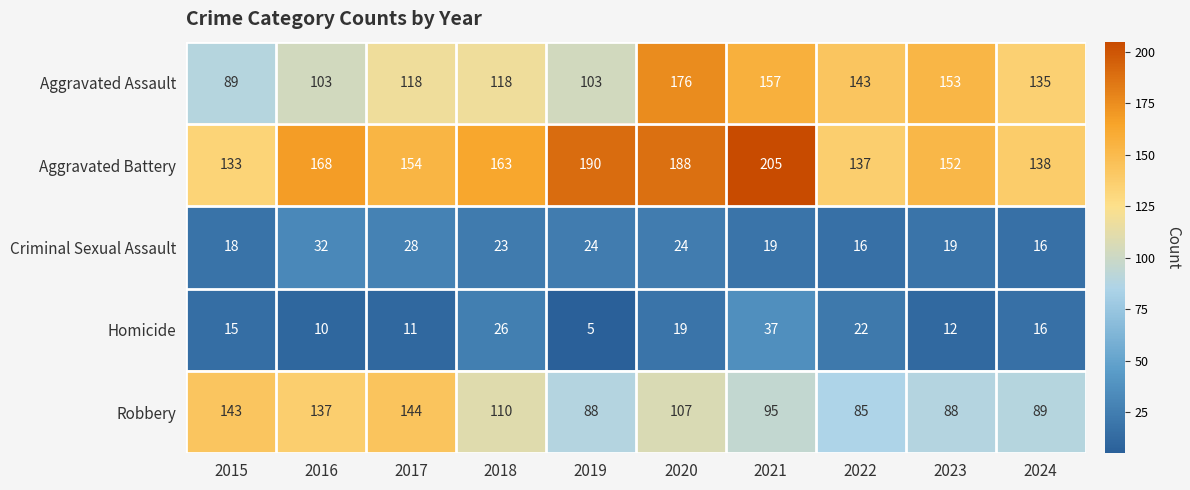

How many series are shown in this chart?

5